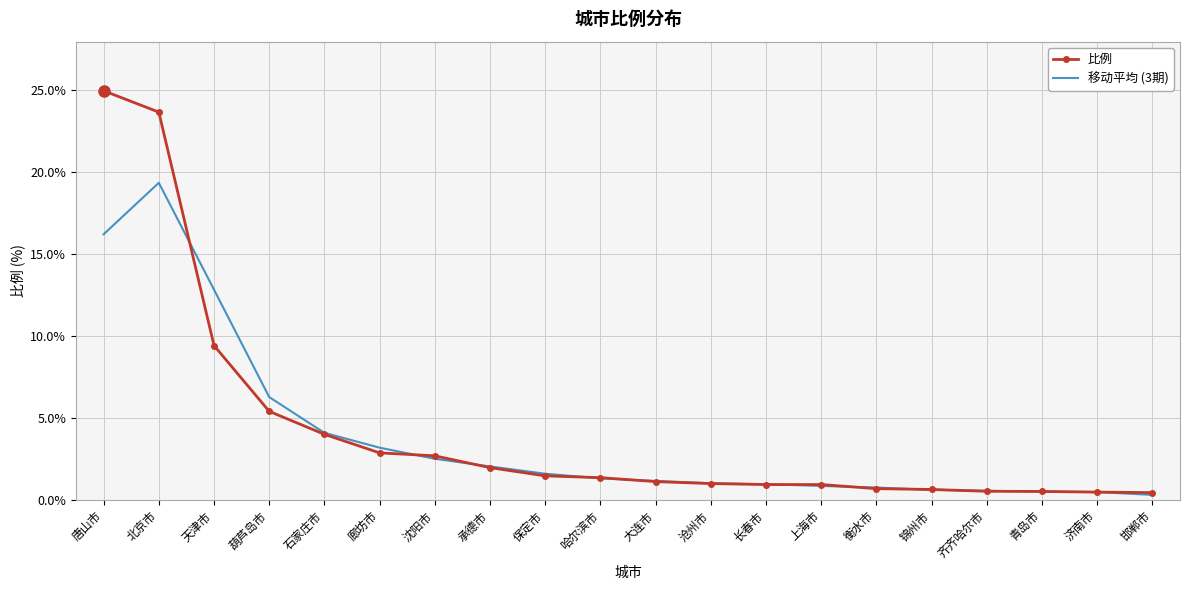

At which category is the sum across all series the highest?

北京市